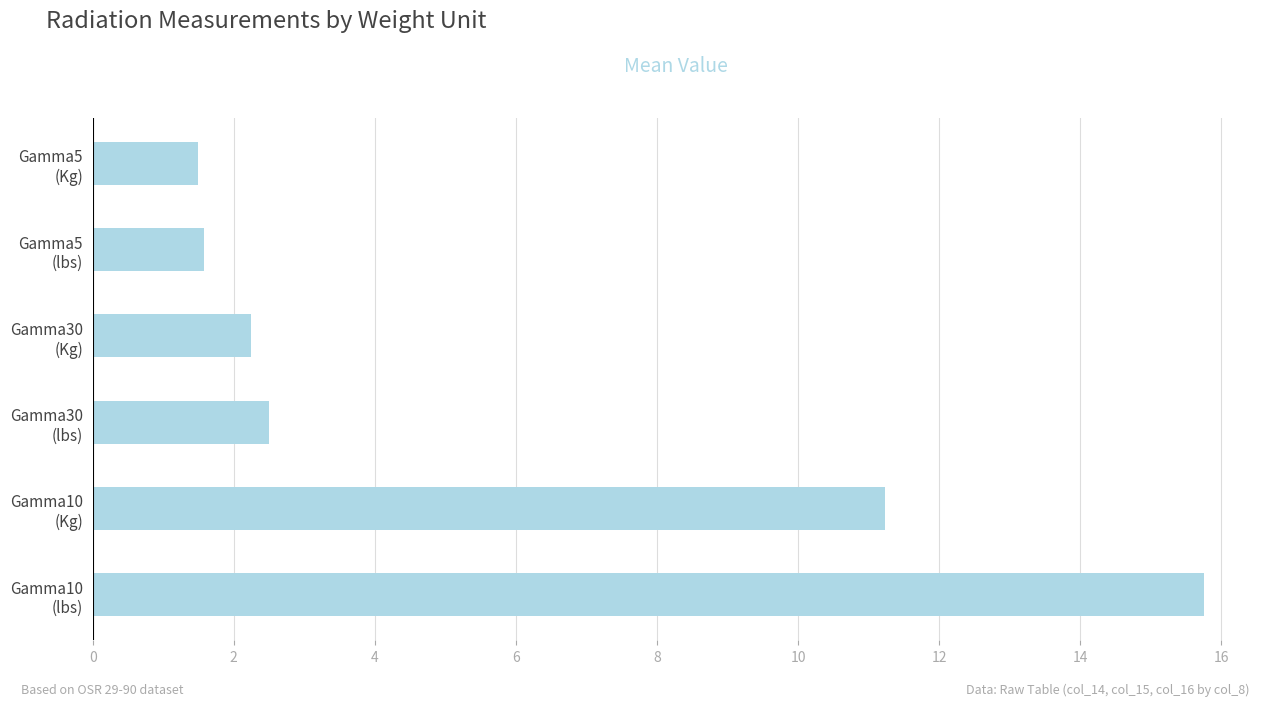

How many data points are above 2?

4